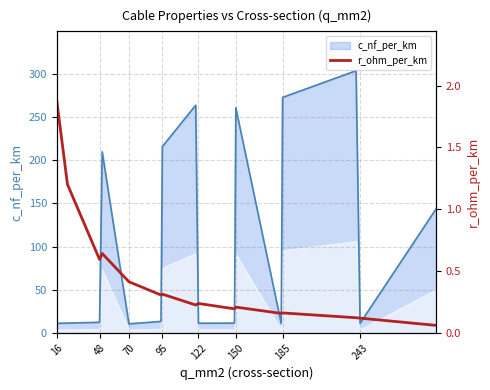

Between 95 and 122, which series saw the biggest shift?

c_nf_per_km line